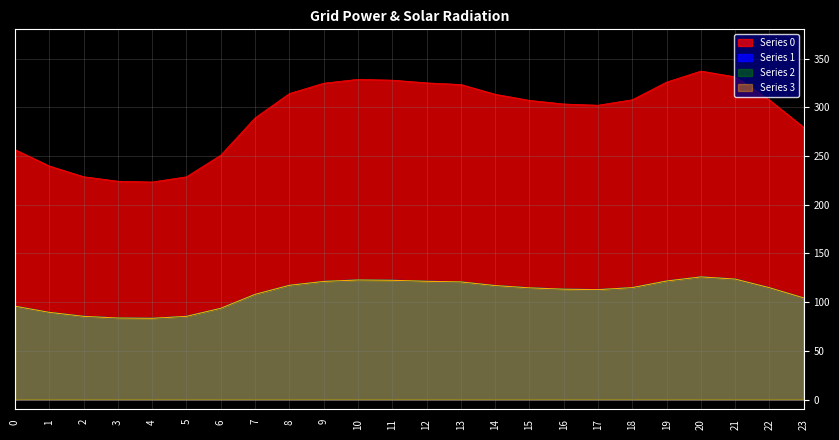

Which series has the largest total across all categories?

Series 0